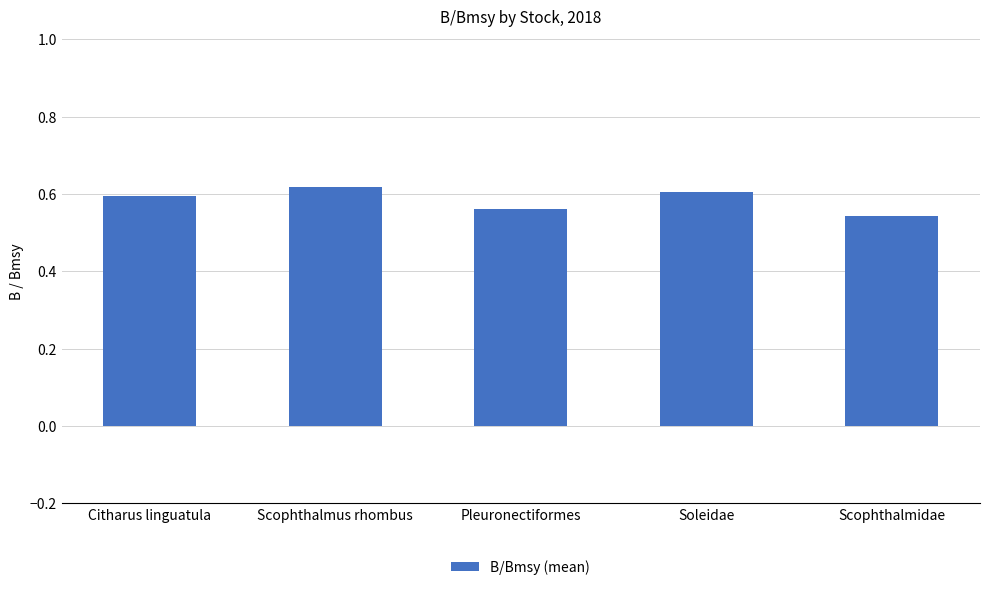

True or false: the data shows 0.2 at Scophthalmidae.

False